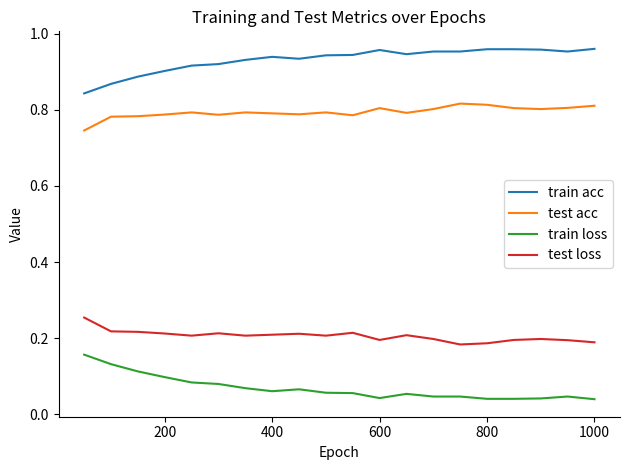

What are all the series names shown in the legend?

train acc, test acc, train loss, test loss